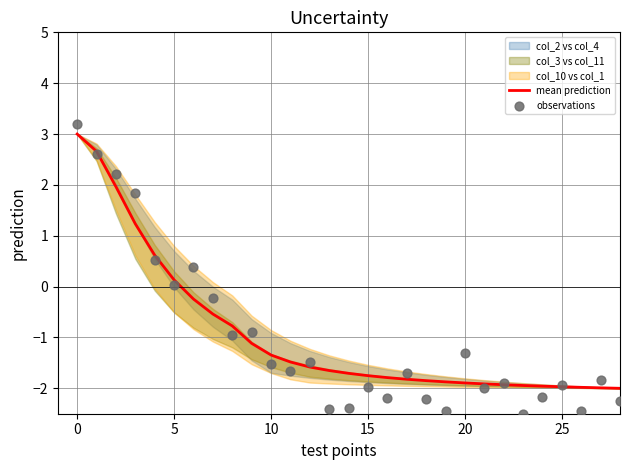

Which series contains the lowest Y value?

observations